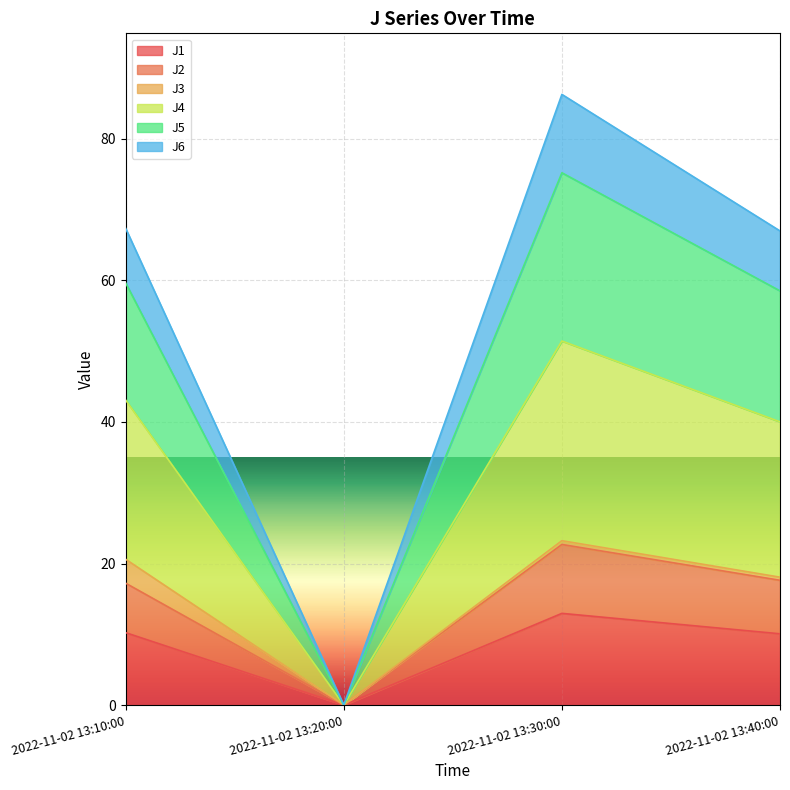

At which category is the sum across all series the highest?

2022-11-02 13:30:00